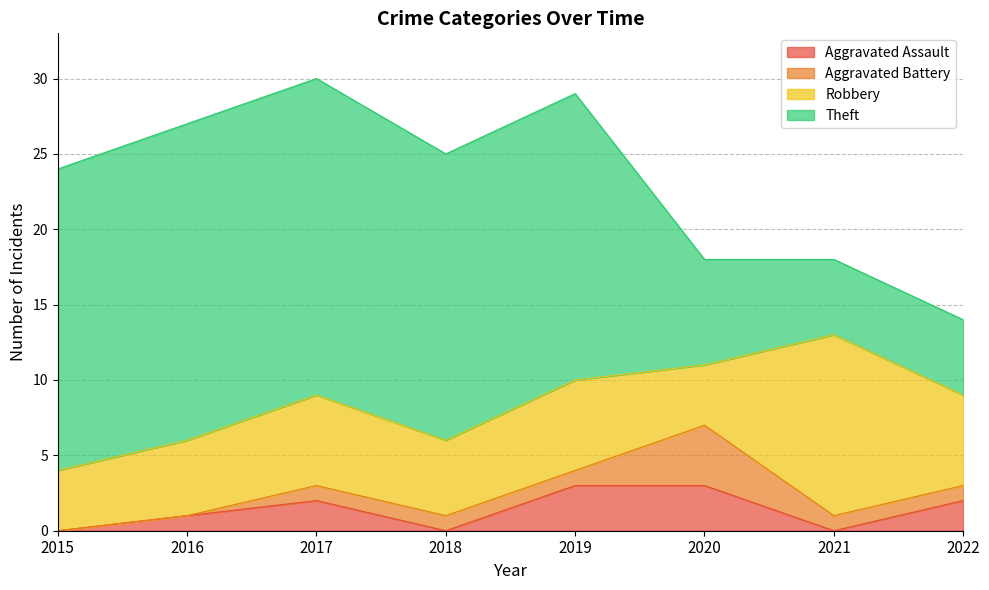

Which category has the lowest value across all series?

2015